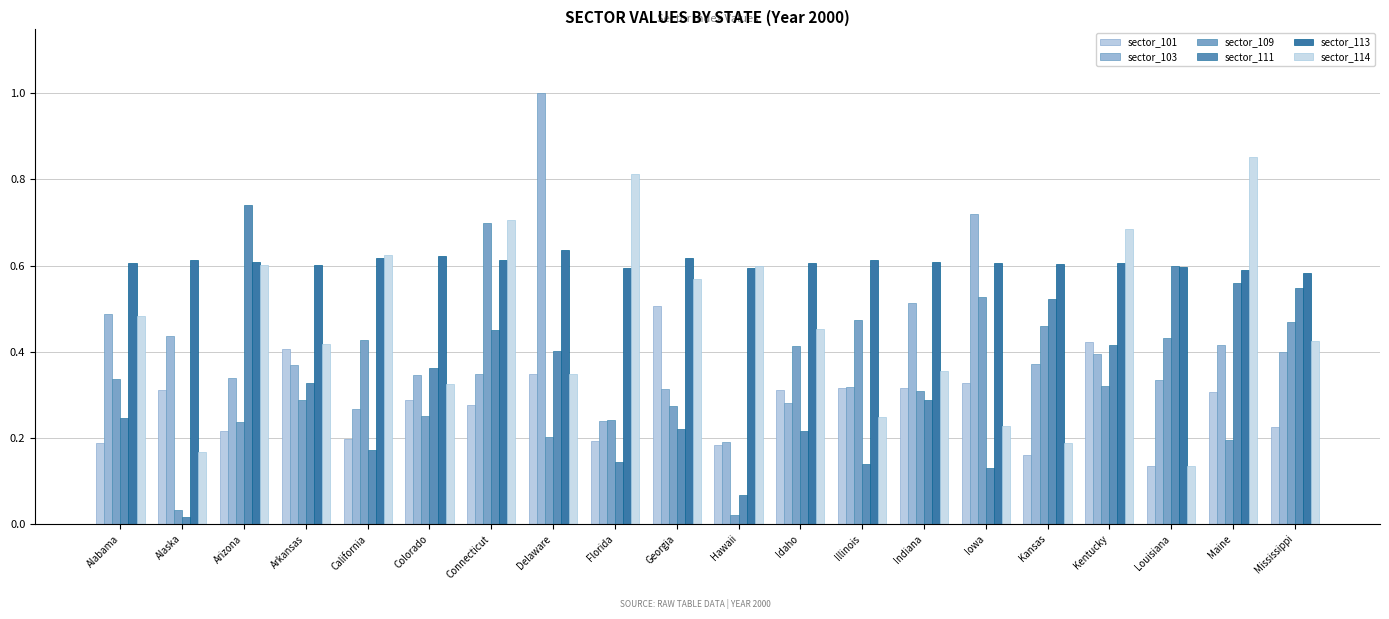

At which category is the sum across all series the highest?

Connecticut